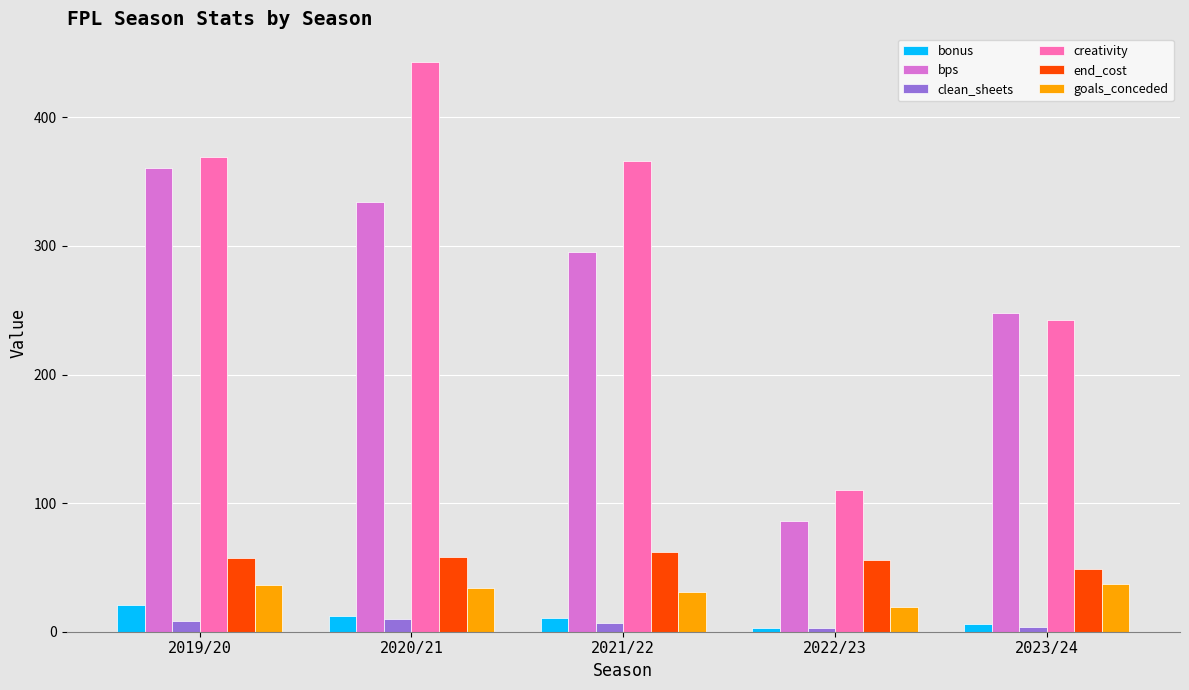

Is it true that creativity equals 369.2 at 2019/20?

True